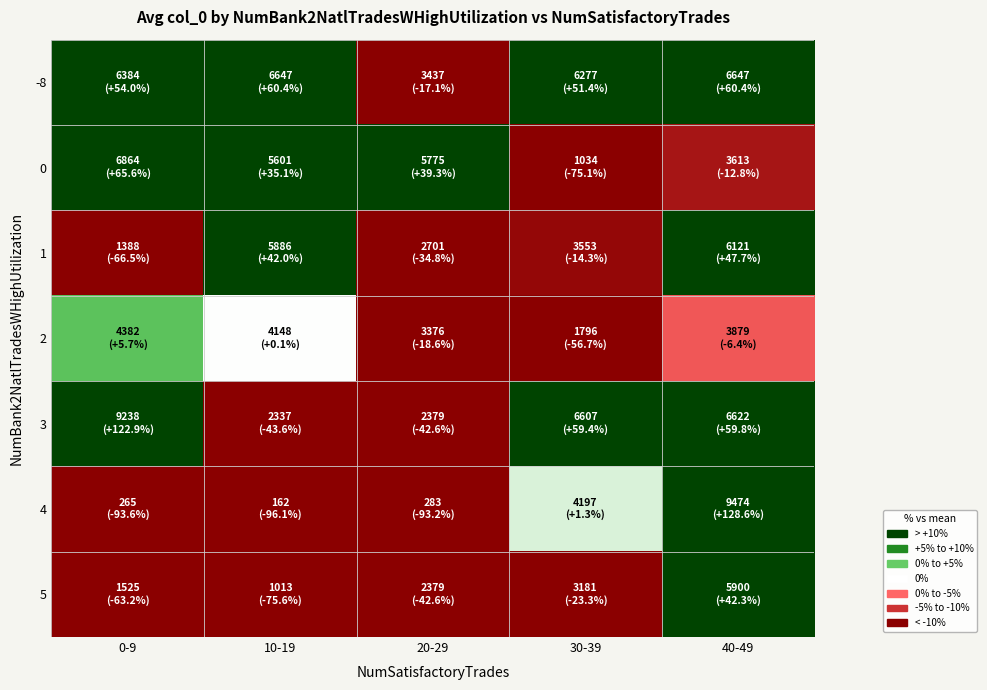

What is the greatest value displayed?

128.6